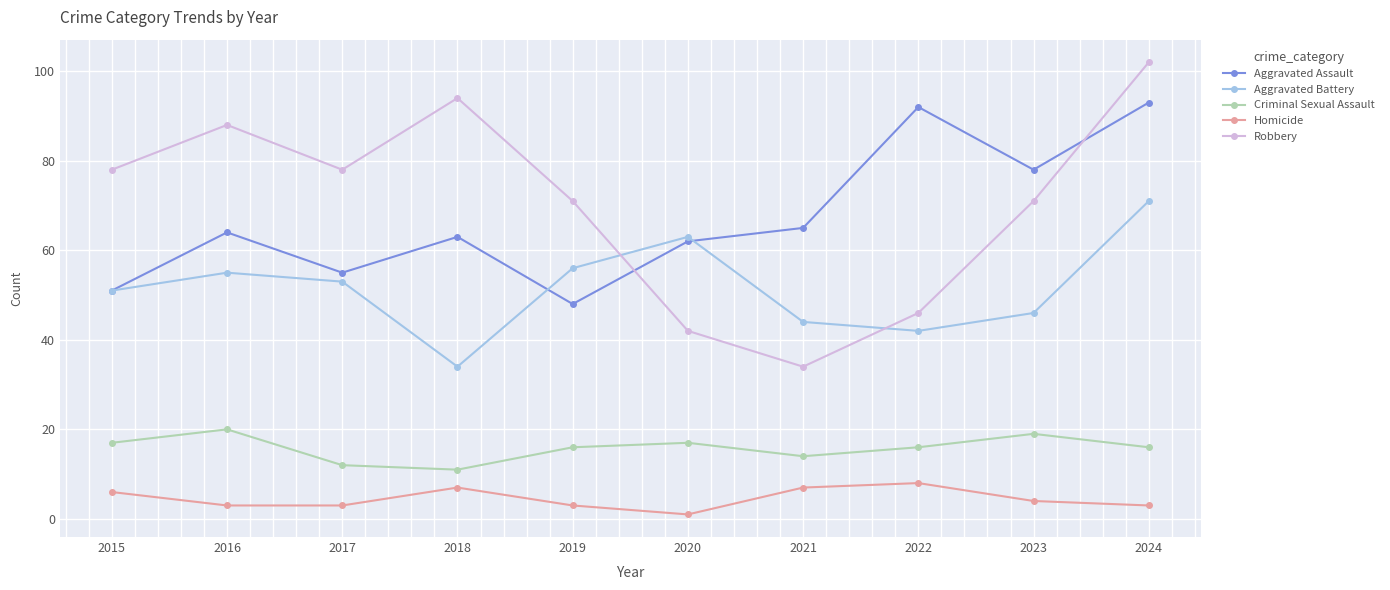

At which category does the chart reach its peak across all series?

2024